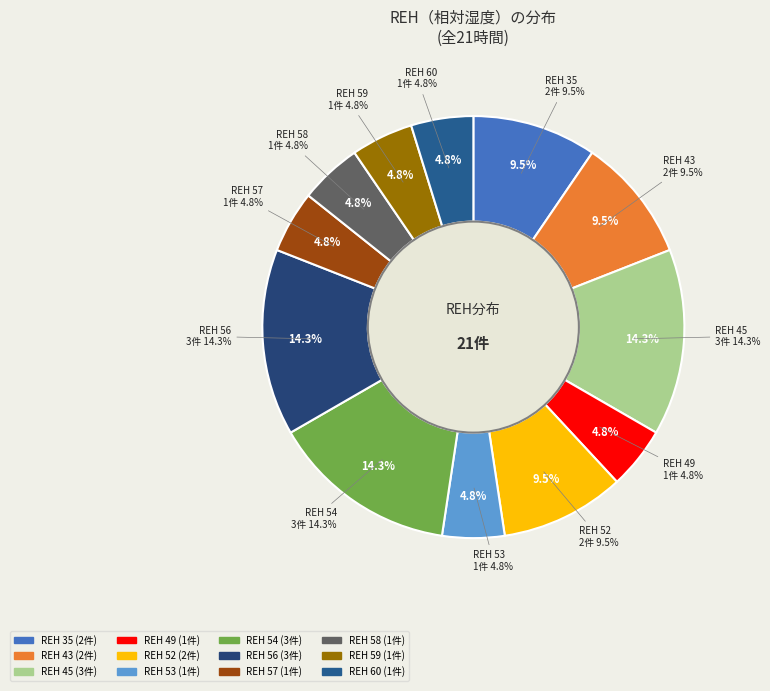

To the nearest percent, what is the average slice percentage?

8%